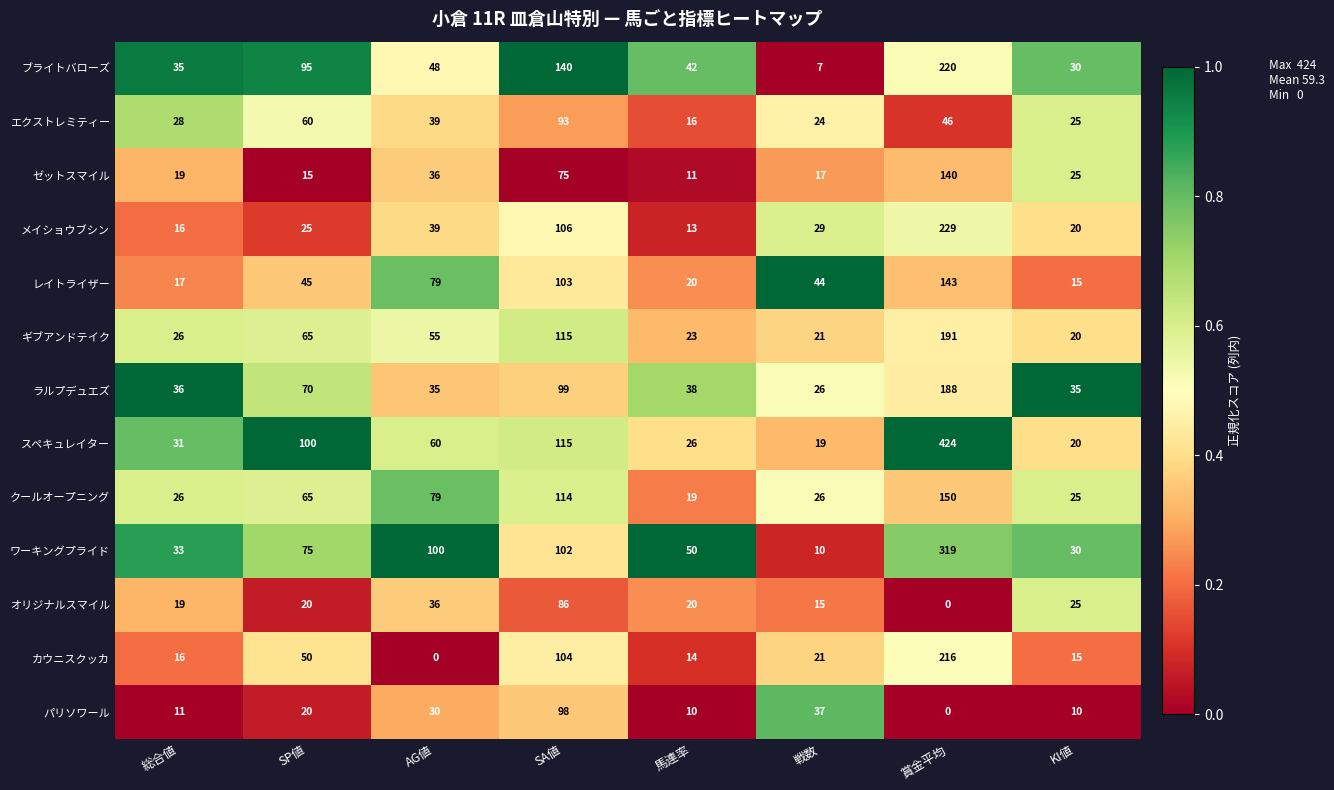

List the labels in order of ゼットスマイル value, largest first.

賞金平均, SA値, AG値, KI値, 総合値, 戦数, SP値, 馬連率